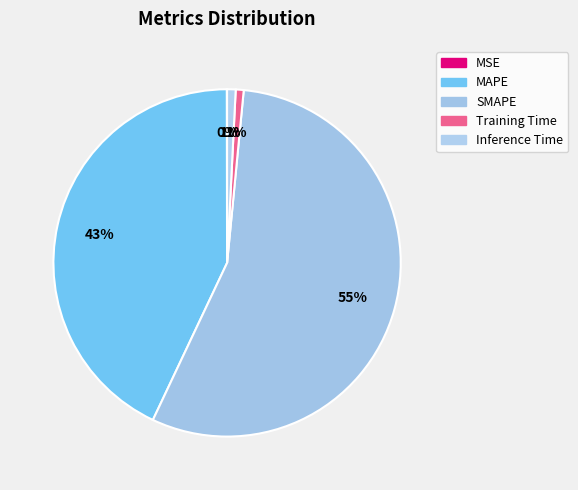

To the nearest percent, what percentage of the pie is MAPE?

43%